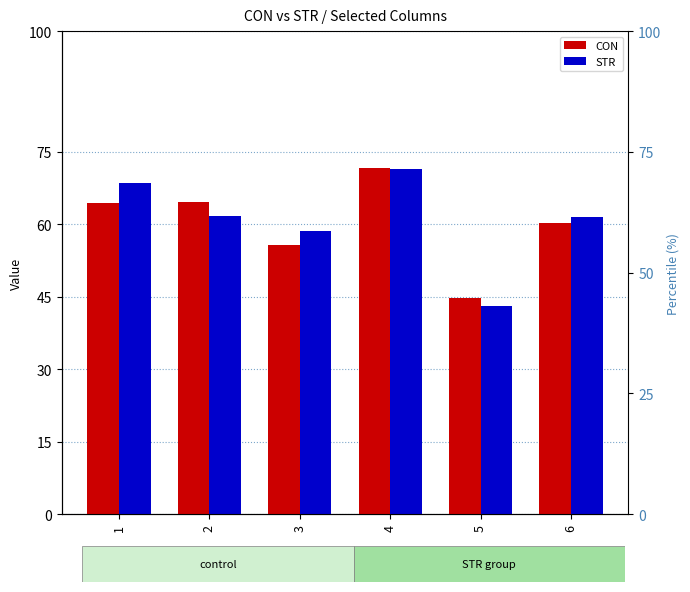

What is the highest value of the STR series?

71.5